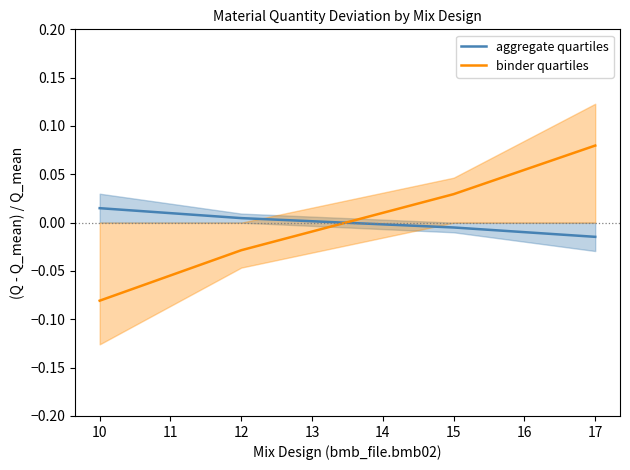

Rank the categories by aggregate quartiles value from highest to lowest.

10, 12, 15, 17